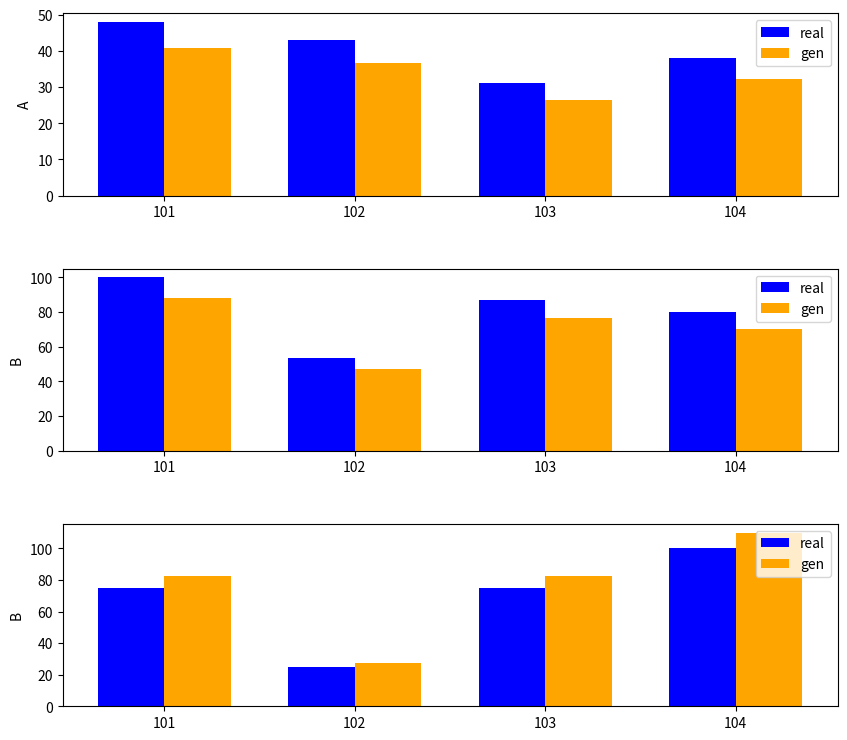

Rank the series by their maximum value, from lowest to highest.

real, gen